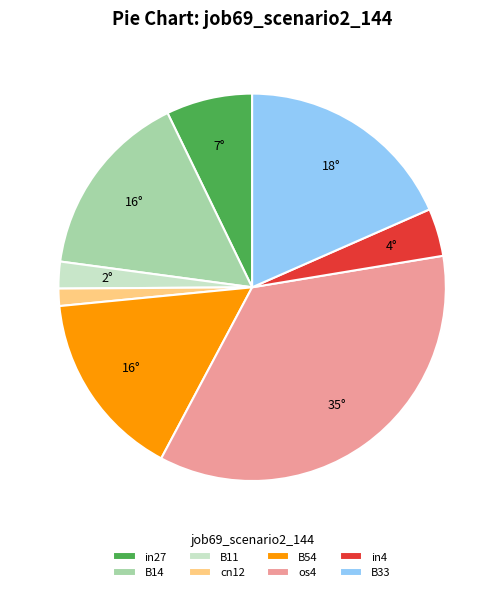

How many segments does this pie chart have?

8